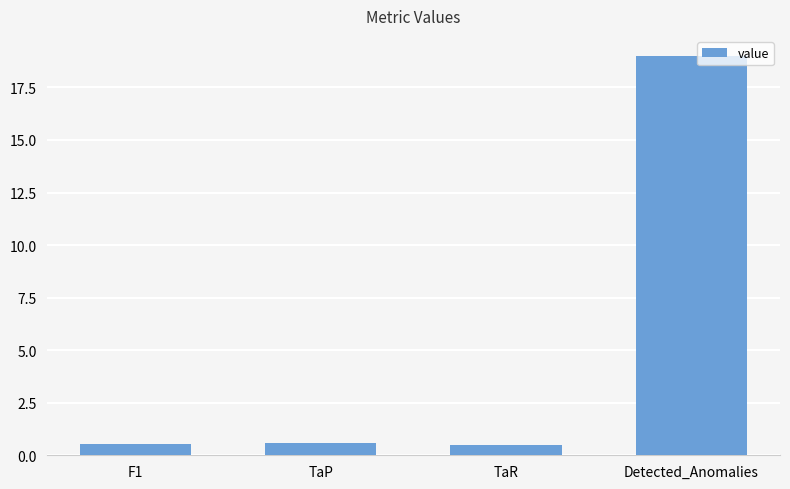

What is the sum of all values?

20.7